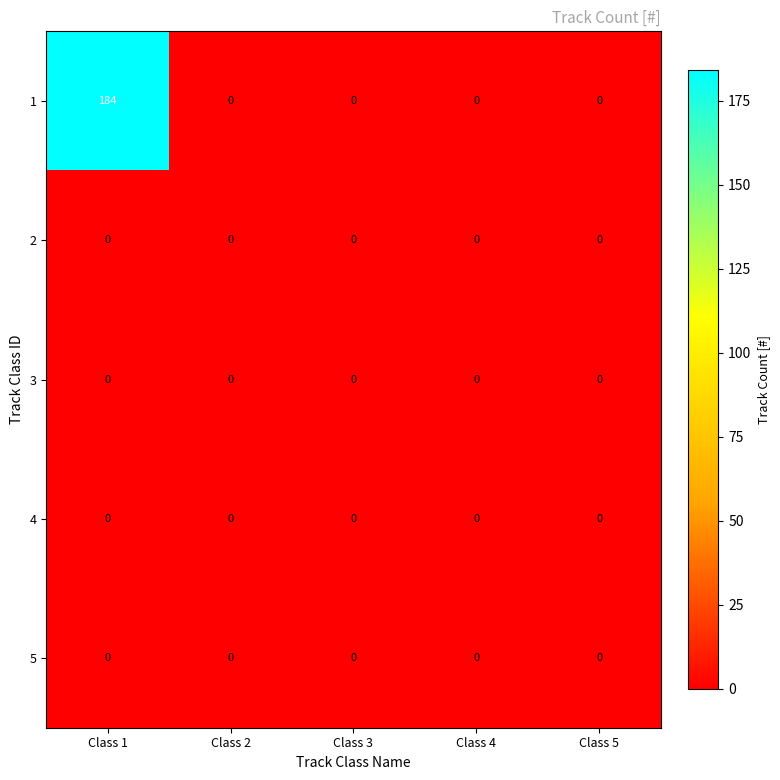

What is the difference between the highest and lowest values at Class 1?

184